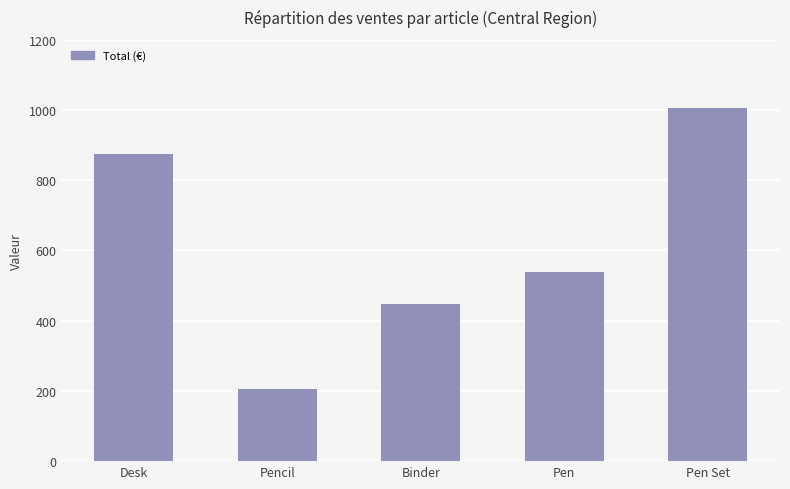

What is the label of the 2nd bar from the left?

Pencil